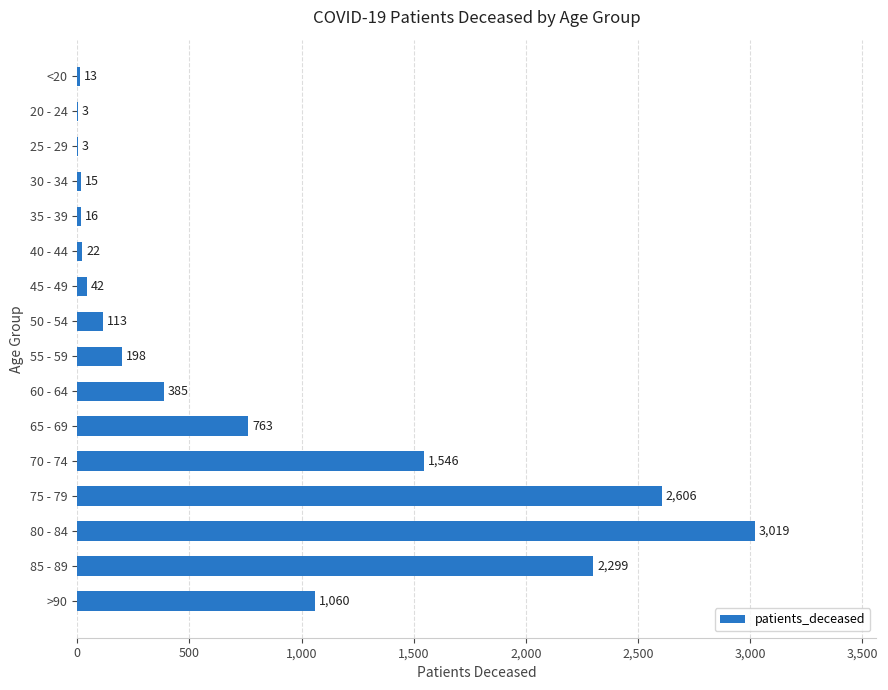

What is the average value?

756